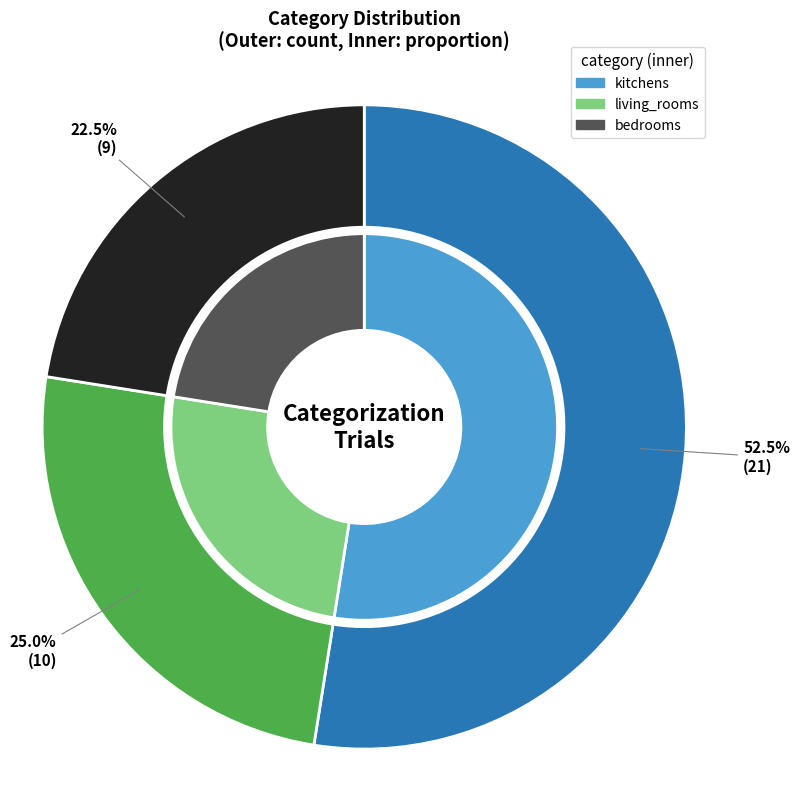

What is the smallest slice in the pie chart?

bedrooms